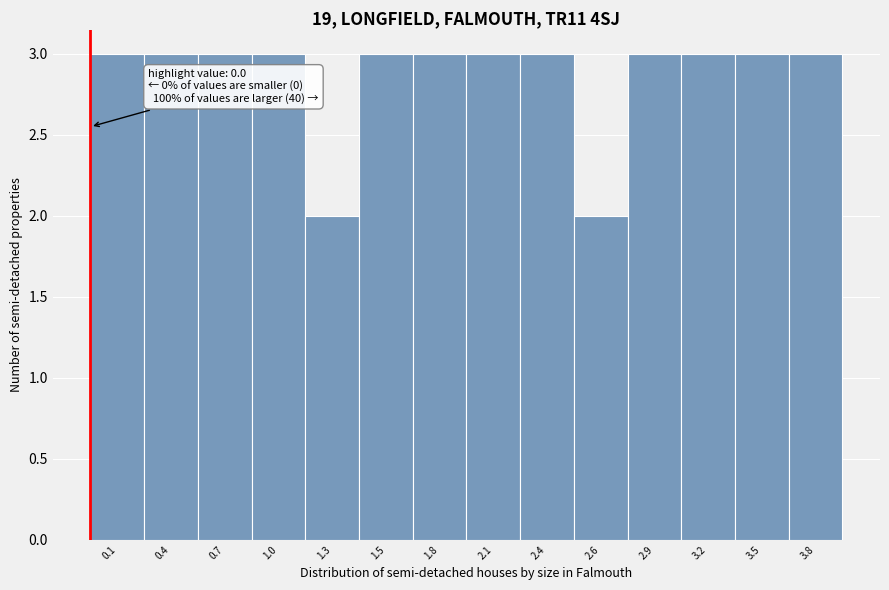

Reading left to right, extract all data points from this chart.

0.1=3	0.4=3	0.7=3	1.0=3	1.3=2	1.5=3	1.8=3	2.1=3	2.4=3	2.6=2	2.9=3	3.2=3	3.5=3	3.8=3